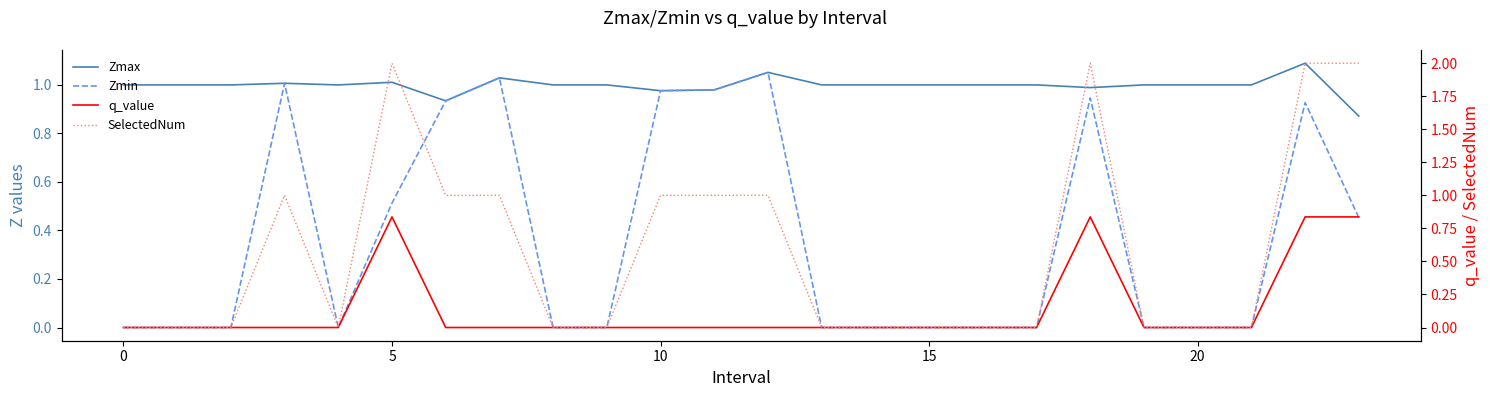

How many SelectedNum values are between 0 and 1?

20